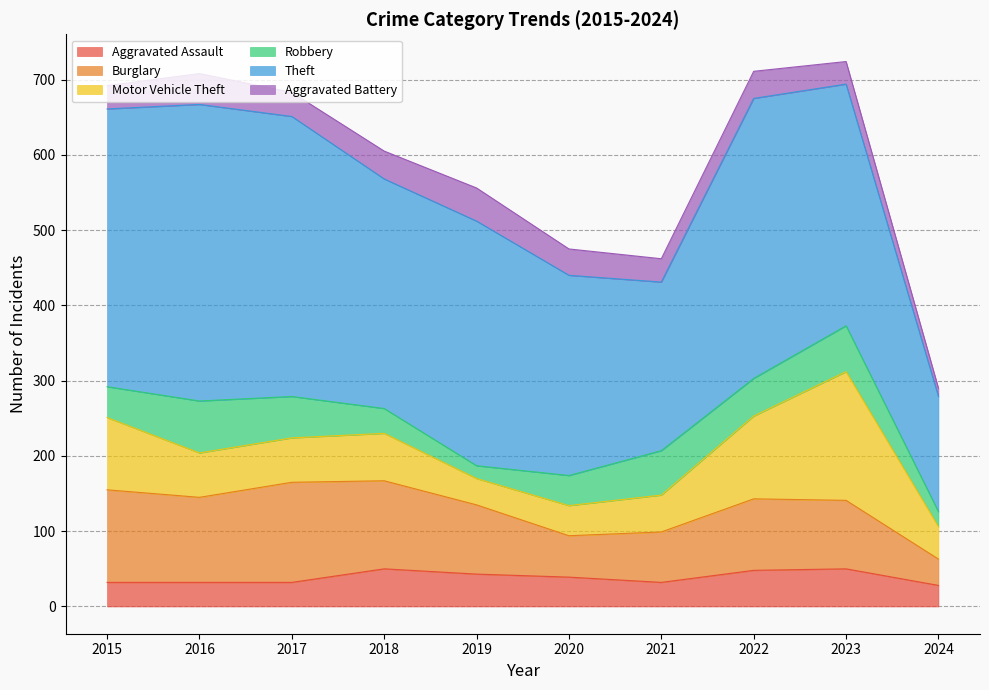

What is the maximum value shown in the chart?

394